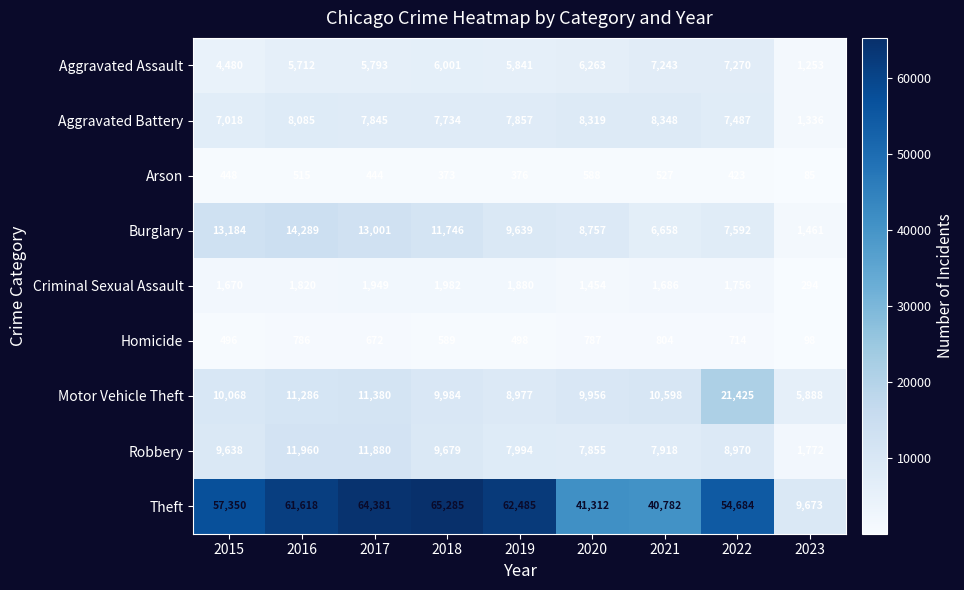

The value of Arson at 2023 is 137. True or false?

False